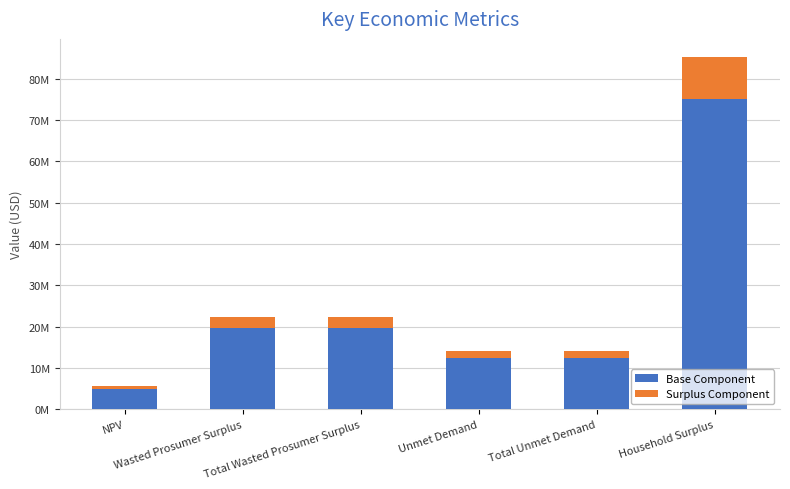

What are all the series names shown in the legend?

Base Component, Surplus Component